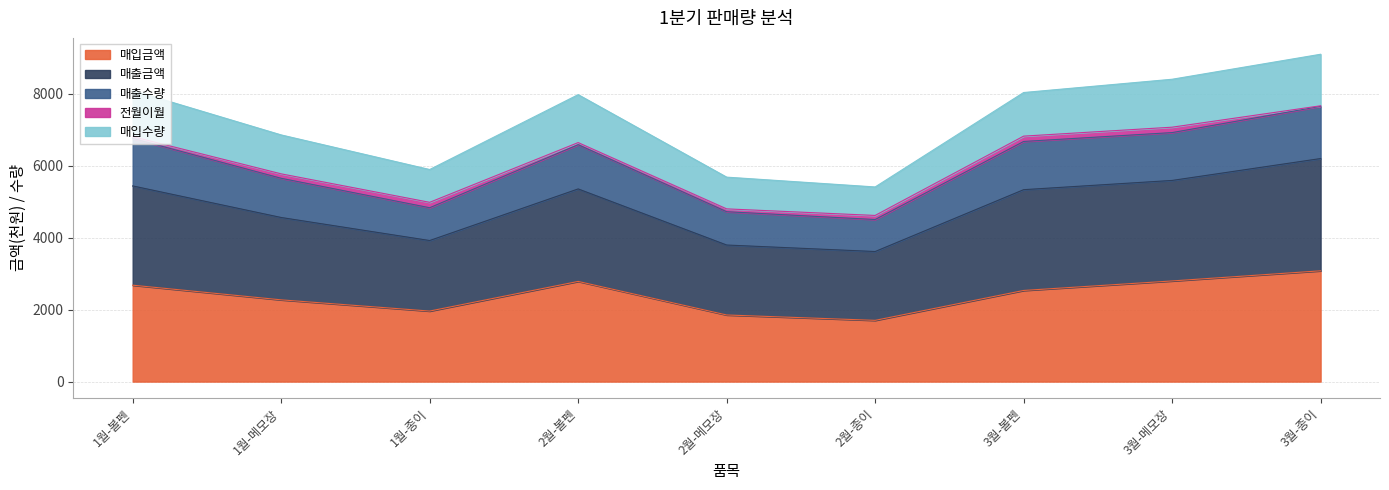

Which label corresponds to the largest value in the chart?

3월-종이